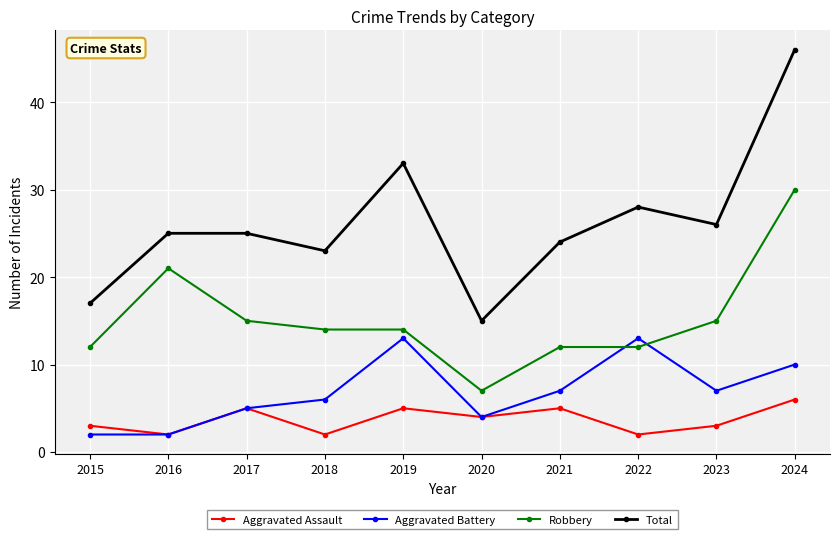

At 2021, list the series in order from largest to smallest.

Total, Robbery, Aggravated Battery, Aggravated Assault